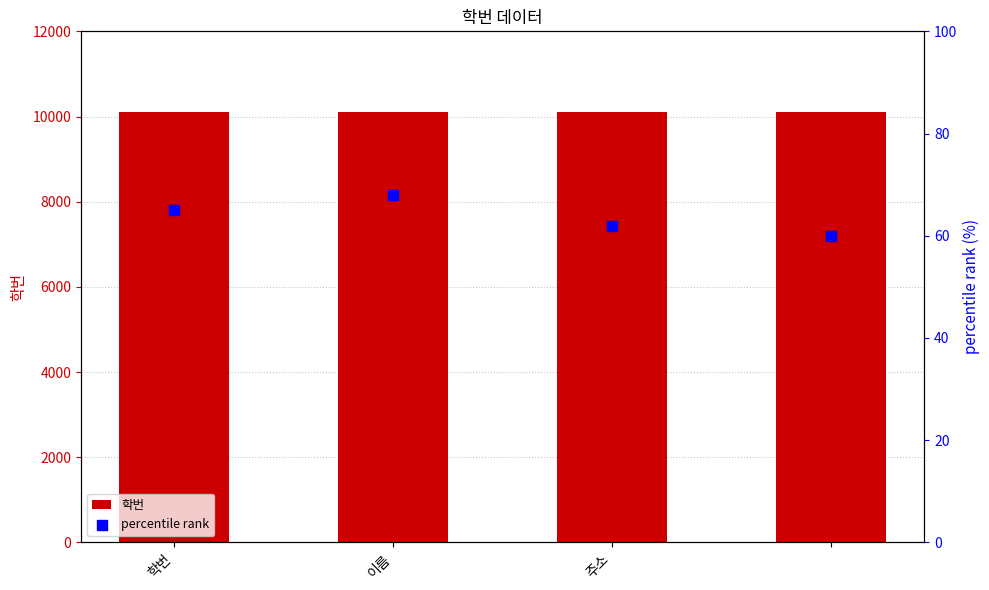

At how many categories does at least one series exceed 1549?

4